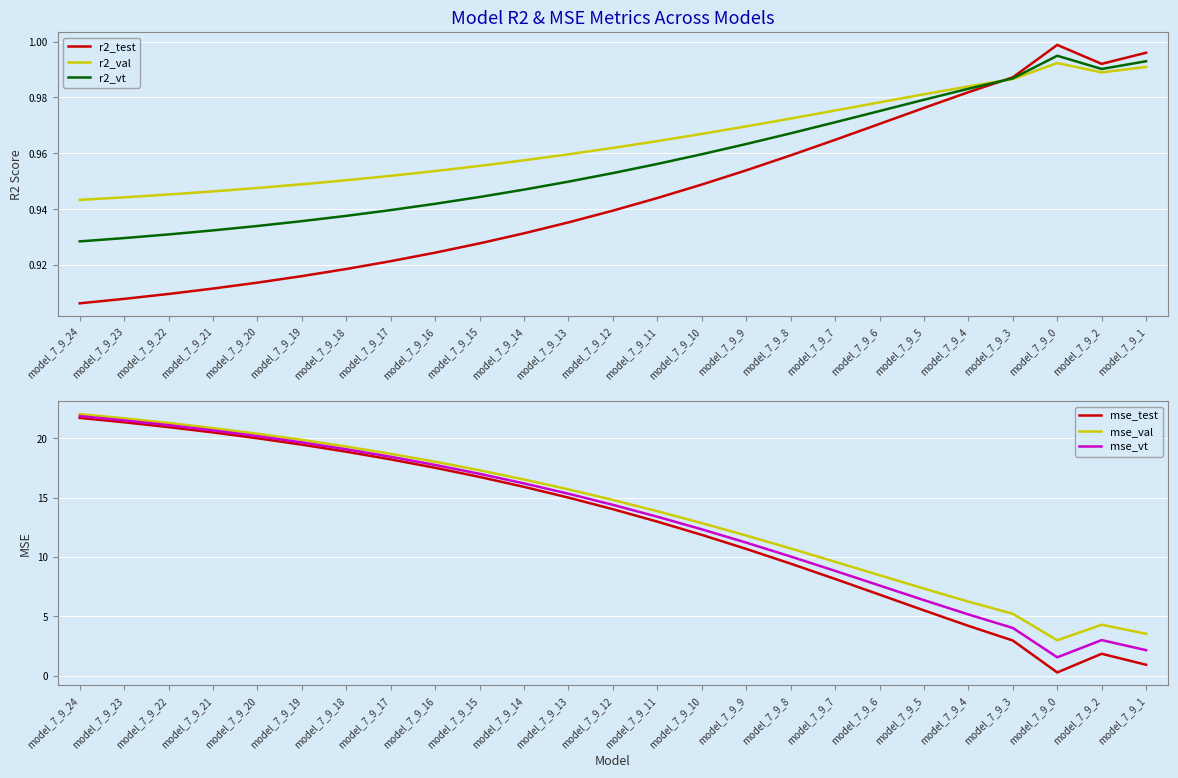

Rank the series at model_7_9_12 from highest to lowest value.

mse_val, mse_vt, mse_test, r2_val, r2_vt, r2_test